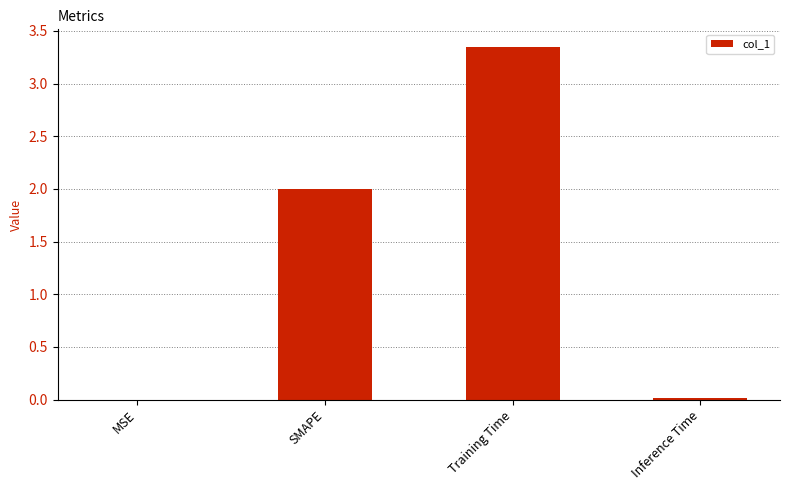

Which category has the highest value across all series?

Training Time